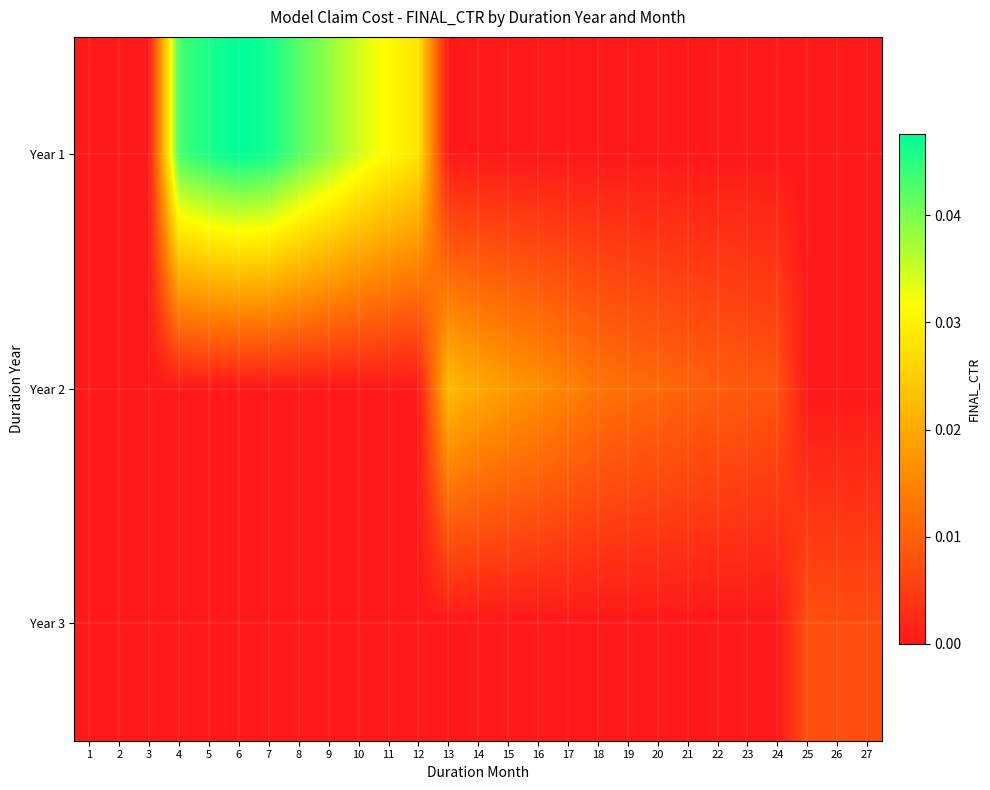

Count the number of data series in this chart.

3